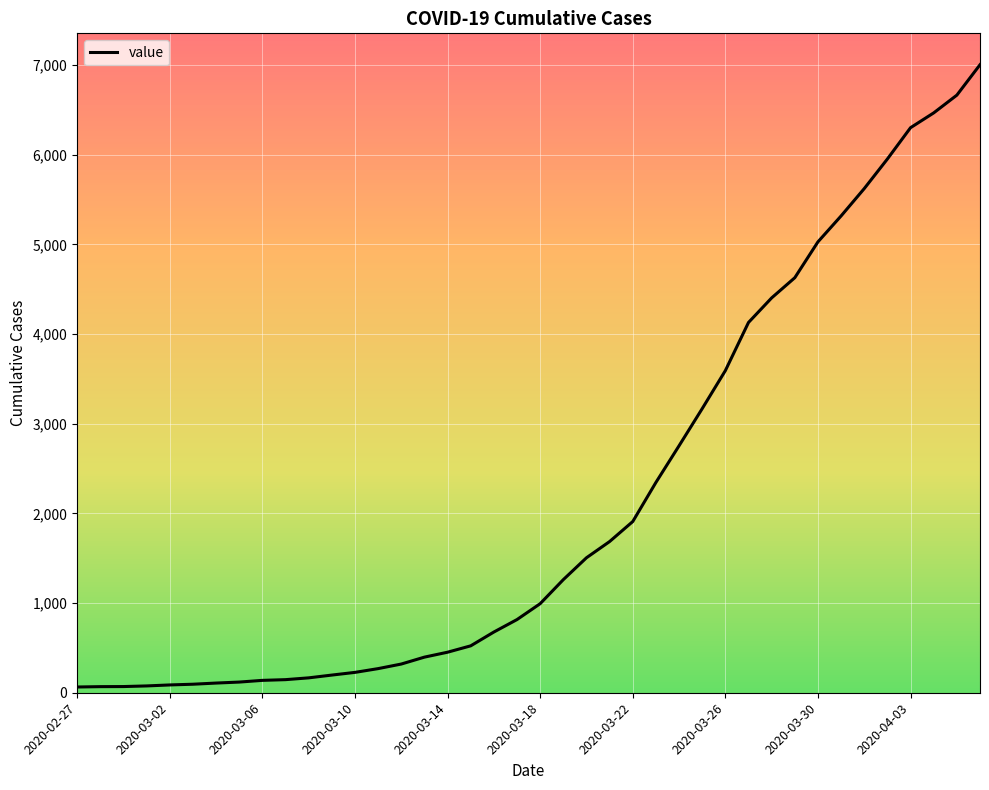

What is the difference between the maximum and minimum values?

6939